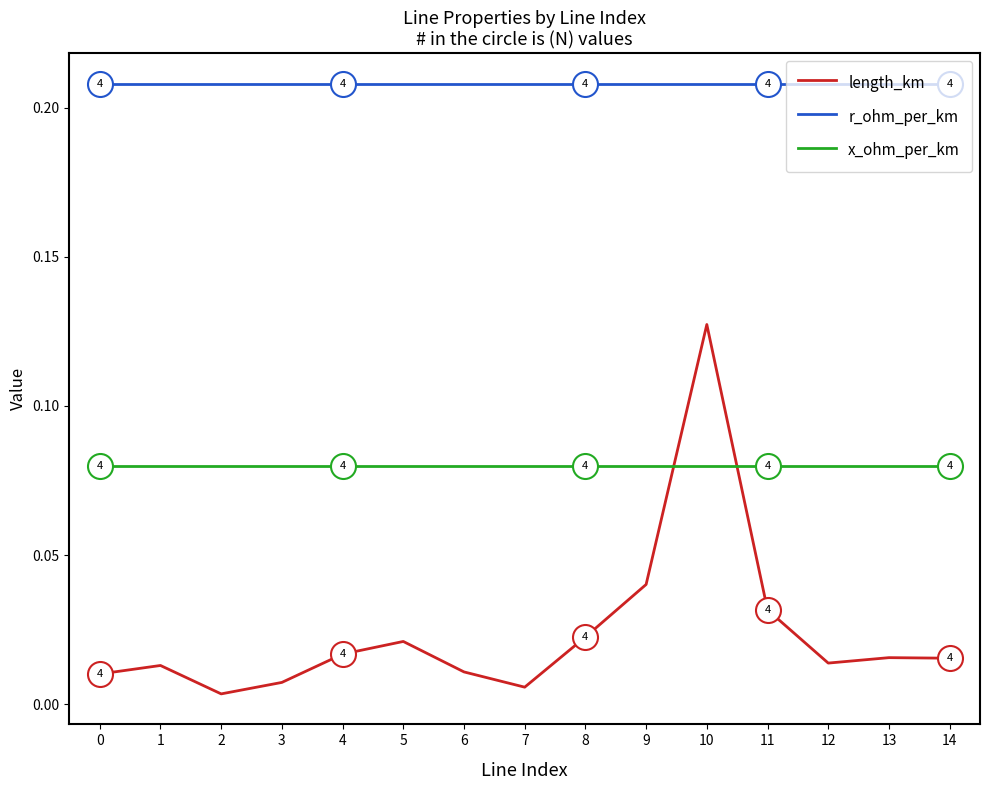

At how many categories does at least one series exceed 0?

15